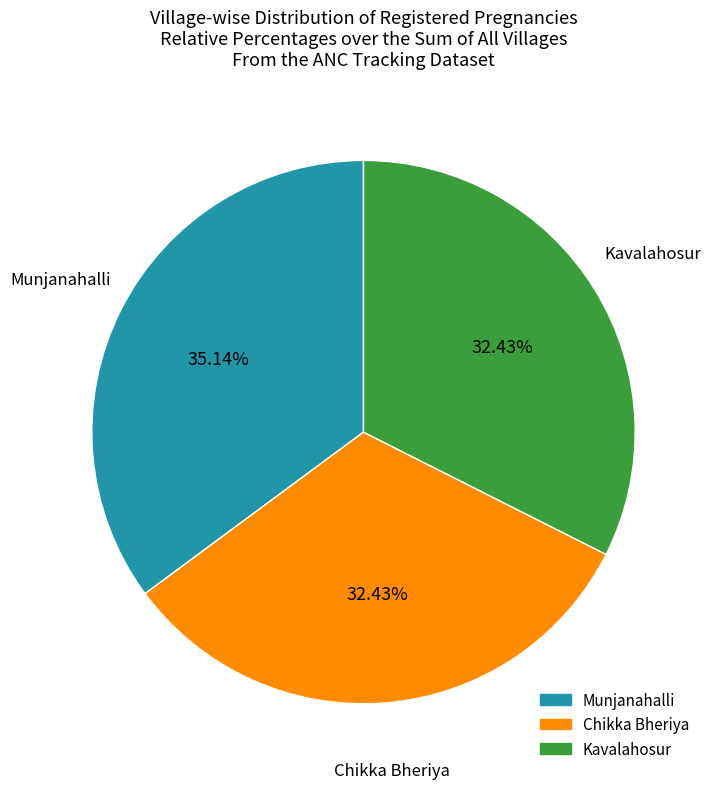

How many segments does this pie chart have?

3